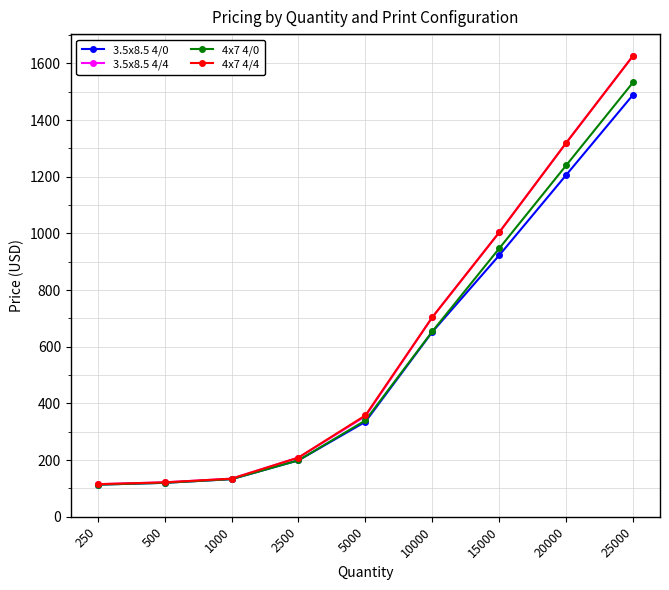

How many lines are shown in the chart?

4